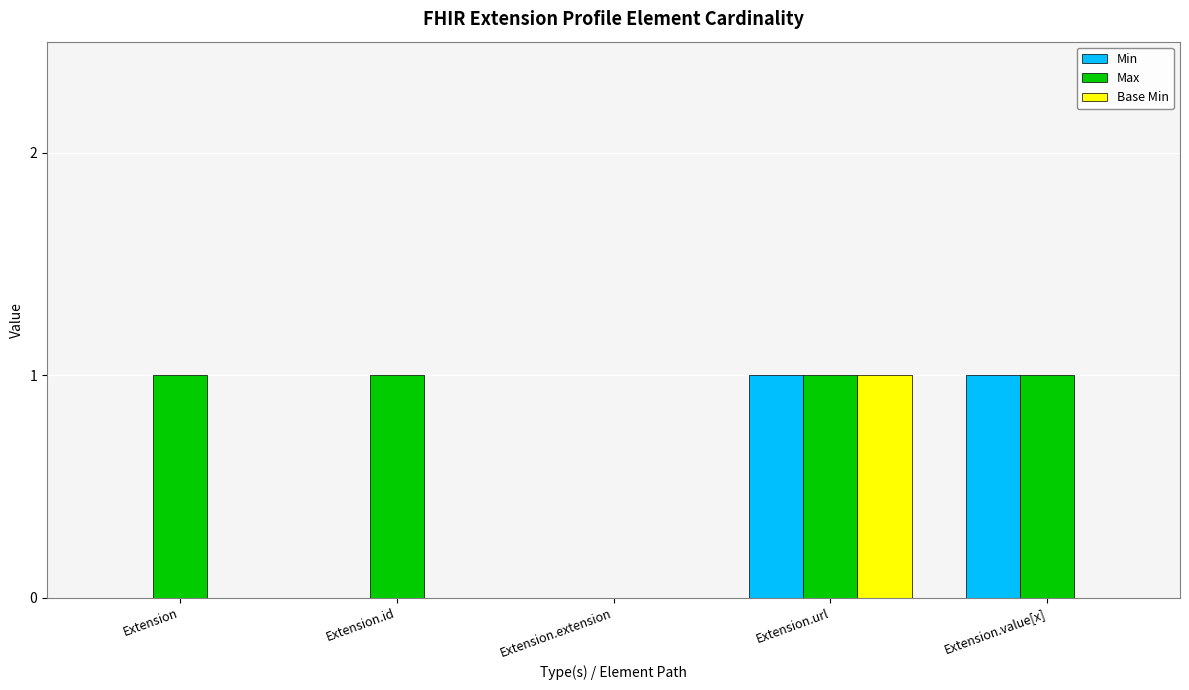

How many groups of bars are there?

5